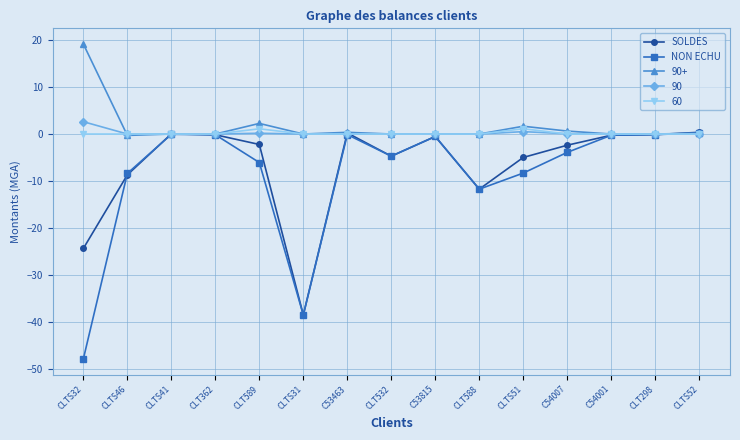

How many data points in NON ECHU are less than -3?

8